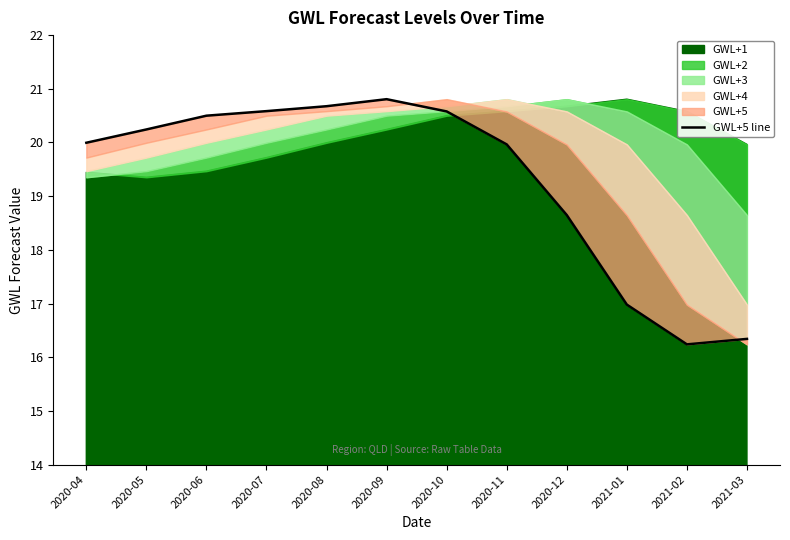

True or false: the data shows 28.5 at 2020-09.

False